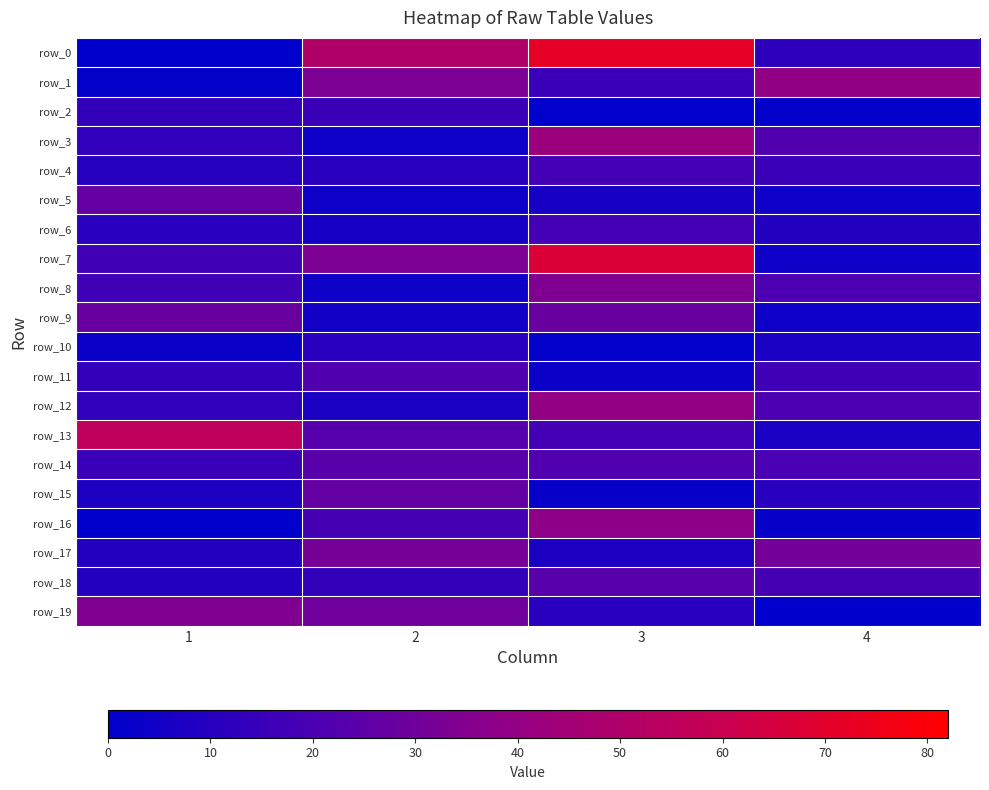

What is the sum of all row_6 values?

44